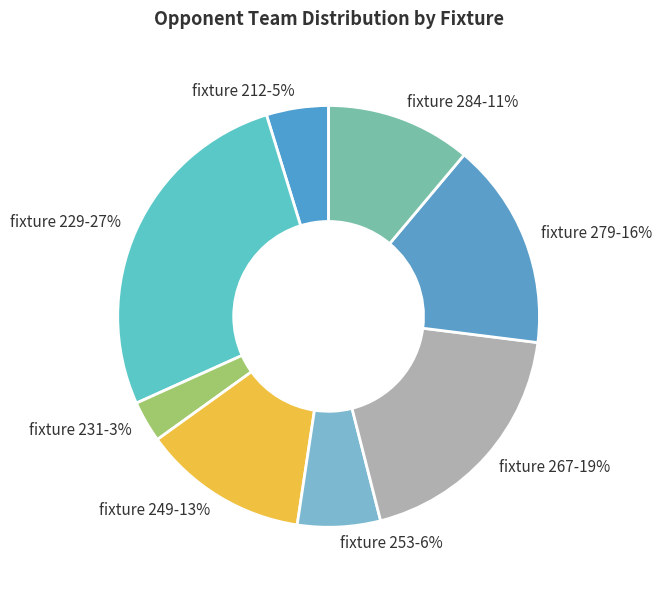

What percentage is the fixture 279 slice, to the nearest percent?

16%